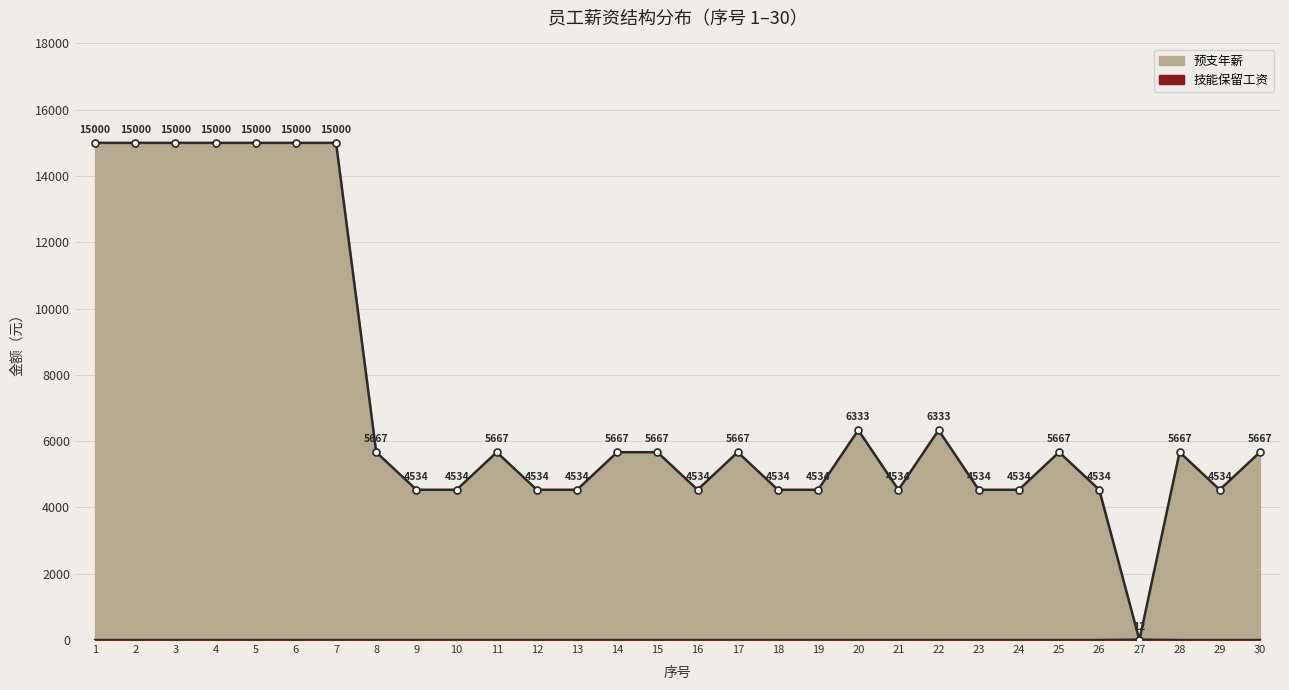

Which series has the largest total across all categories?

预支年薪